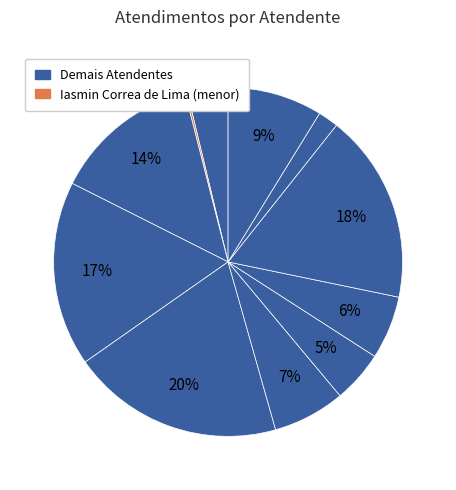

To the nearest percent, what is the difference between the largest and smallest slice percentages?

19%